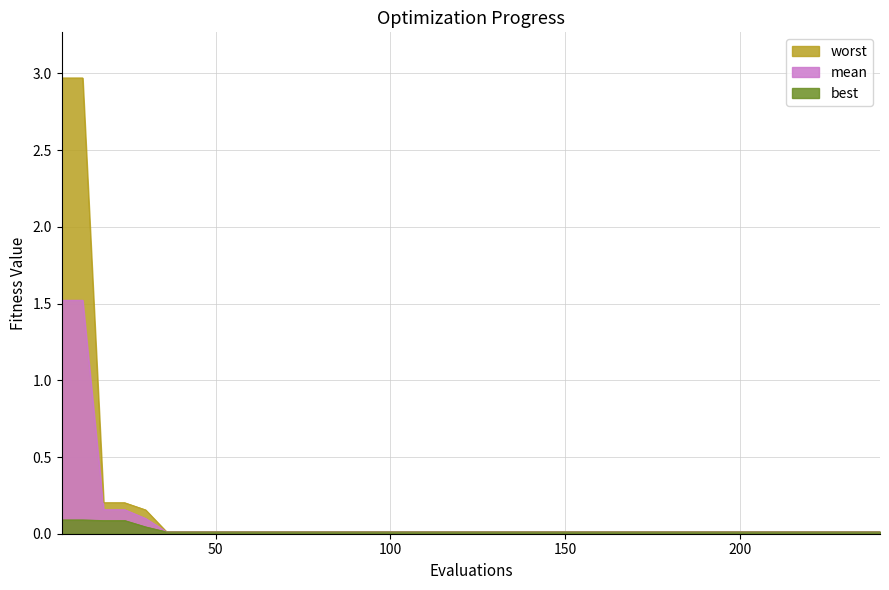

True or false: best has a value of 0.0 at 150.

True